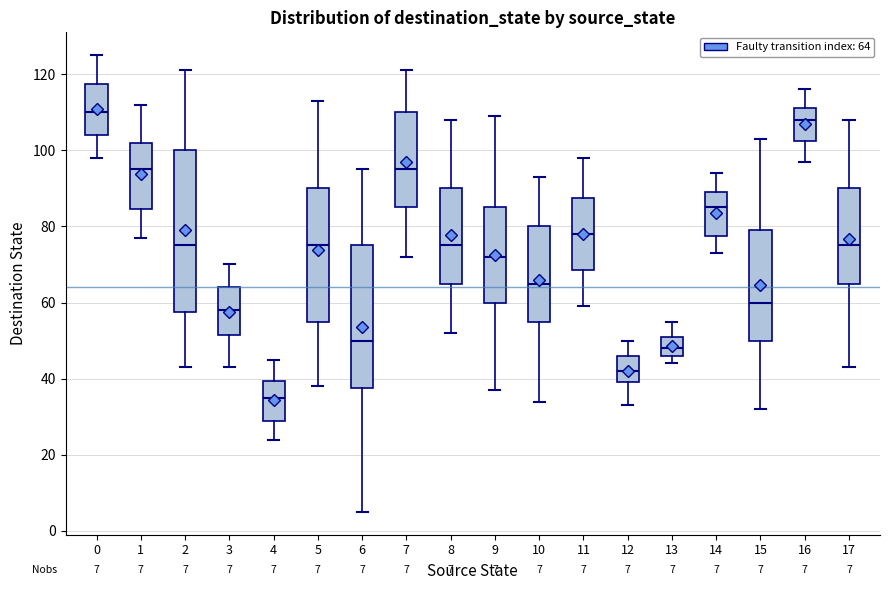

Which box is the tallest, from its lower edge to its upper edge?

2